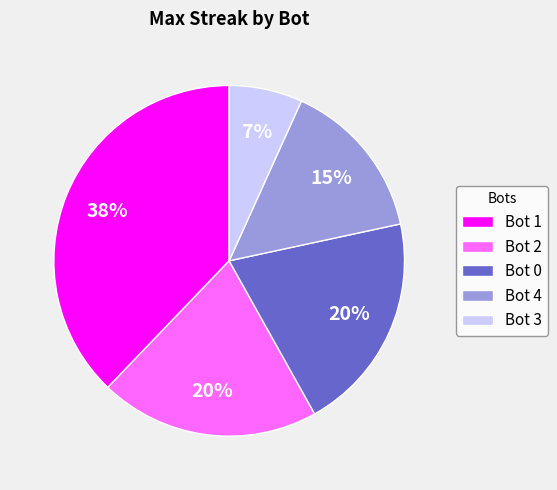

Which category has the biggest portion of the pie?

Bot 1